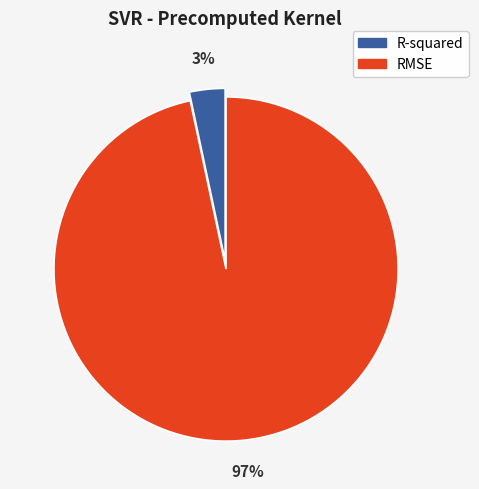

Which category accounts for the majority?

RMSE